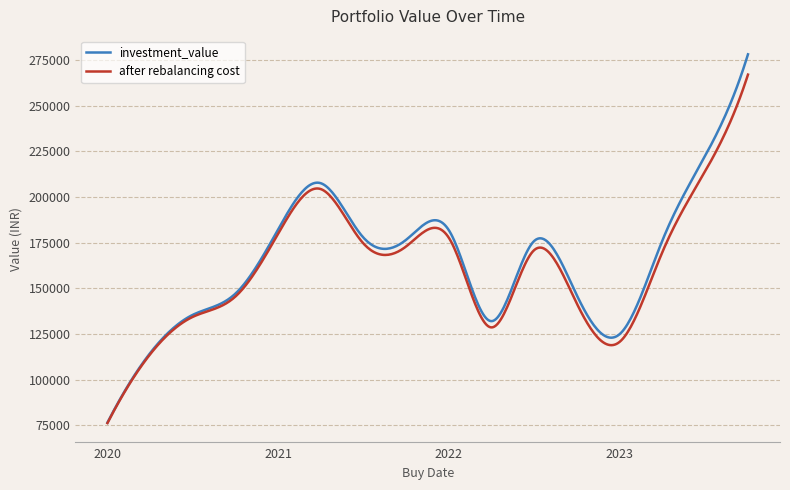

What is the maximum value shown in the chart?

278061.4